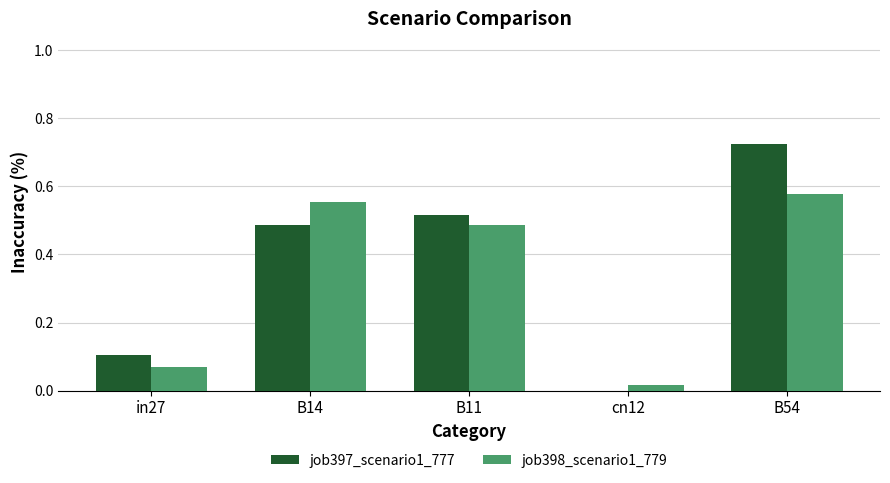

How many job397_scenario1_777 values are between 0 and 1?

5